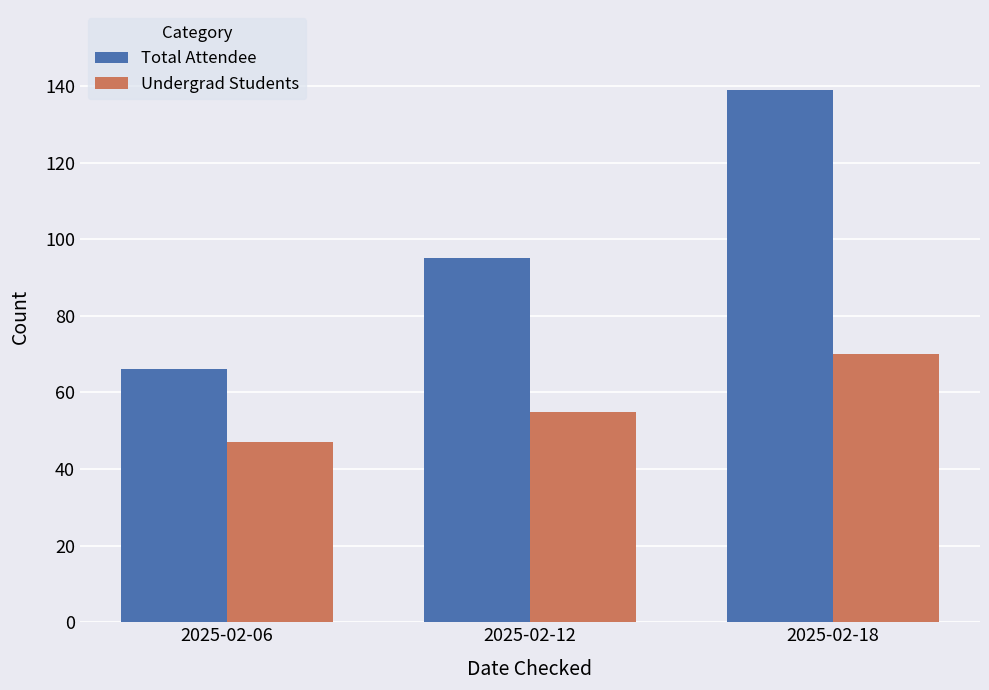

What are all the series names shown in the legend?

Total Attendee, Undergrad Students